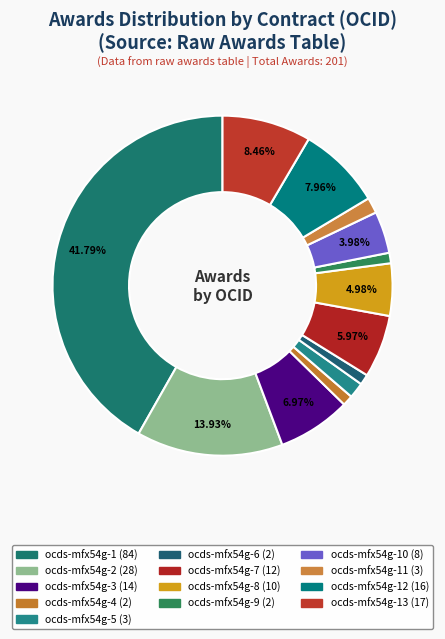

How many segments does this pie chart have?

13